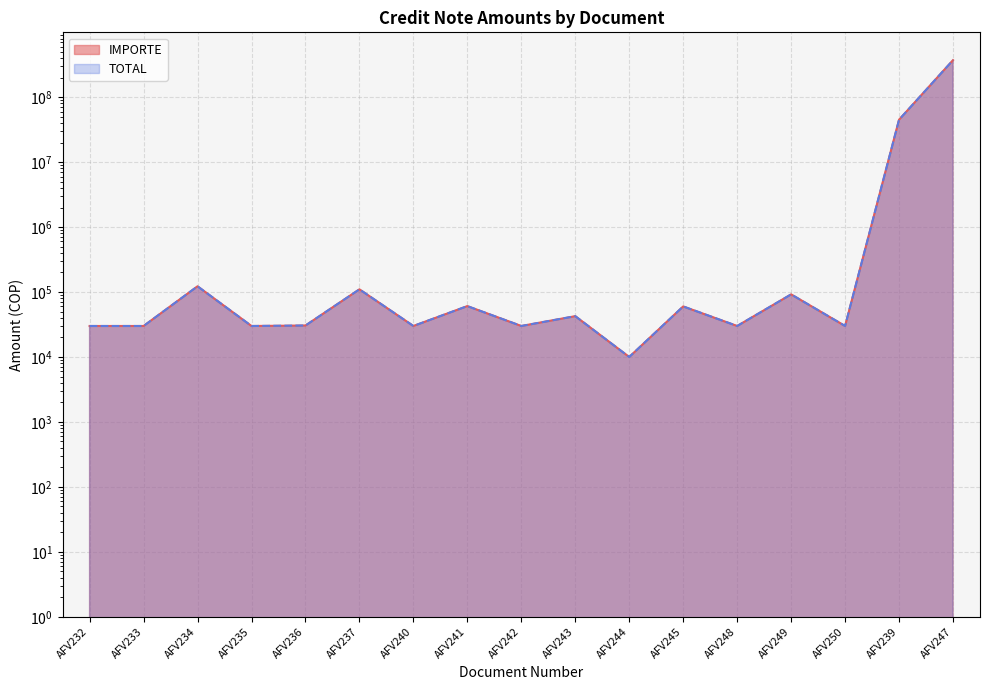

What is the sum of the IMPORTE values at AFV247 and AFV245?

371640000